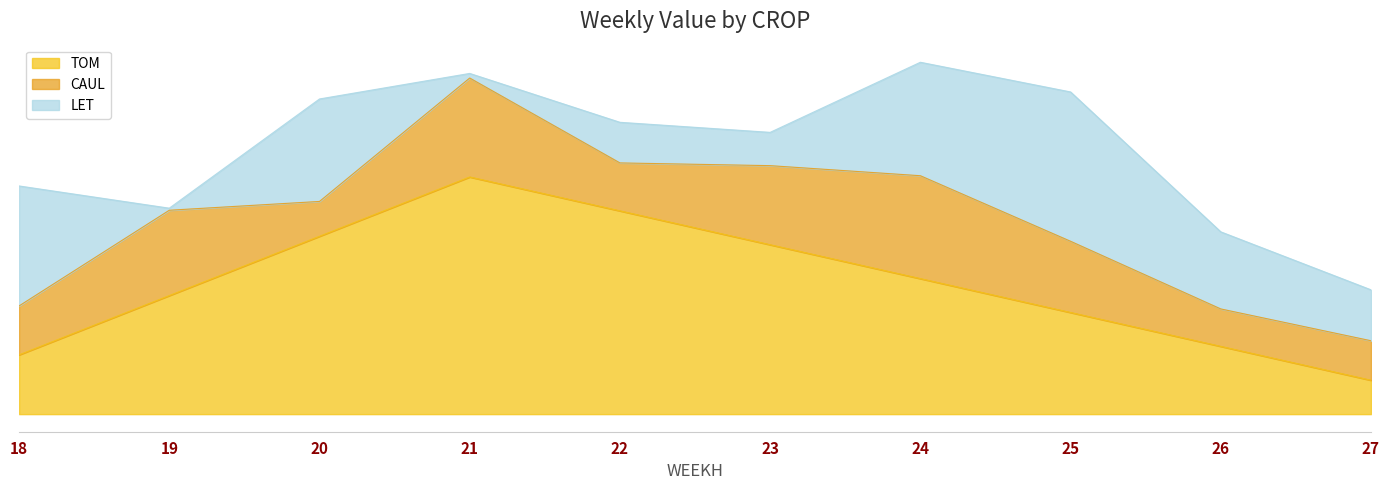

How many interior local valleys does the CAUL series have?

3